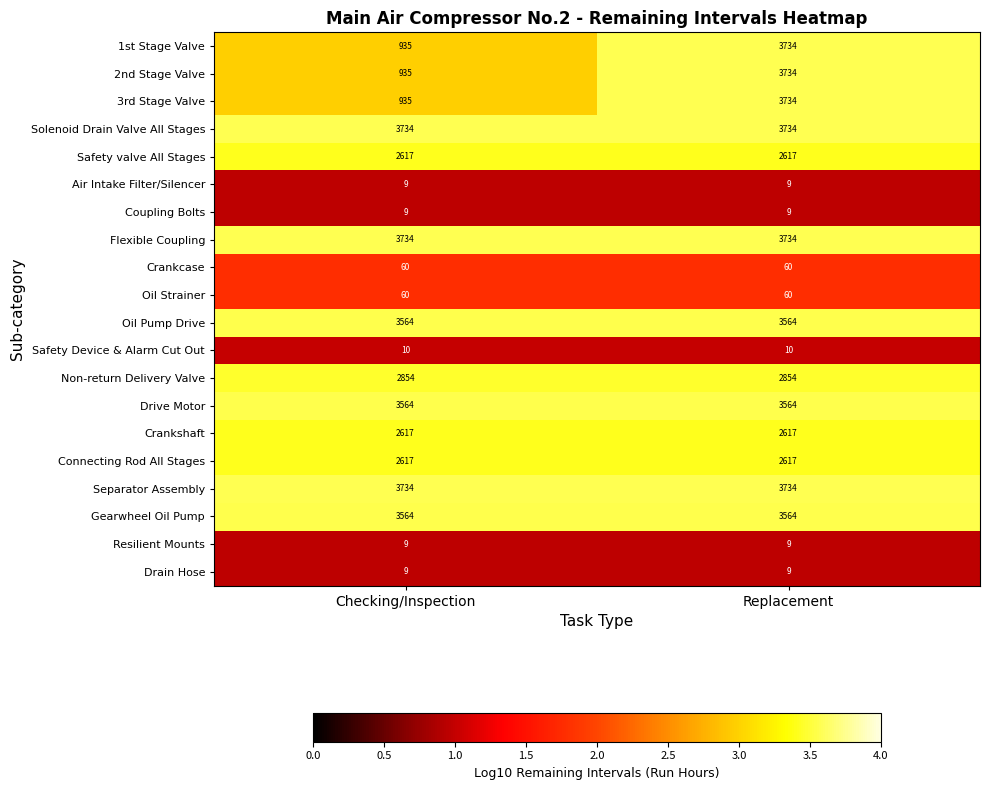

What is the difference between the highest and lowest values at Checking/Inspection?

3725